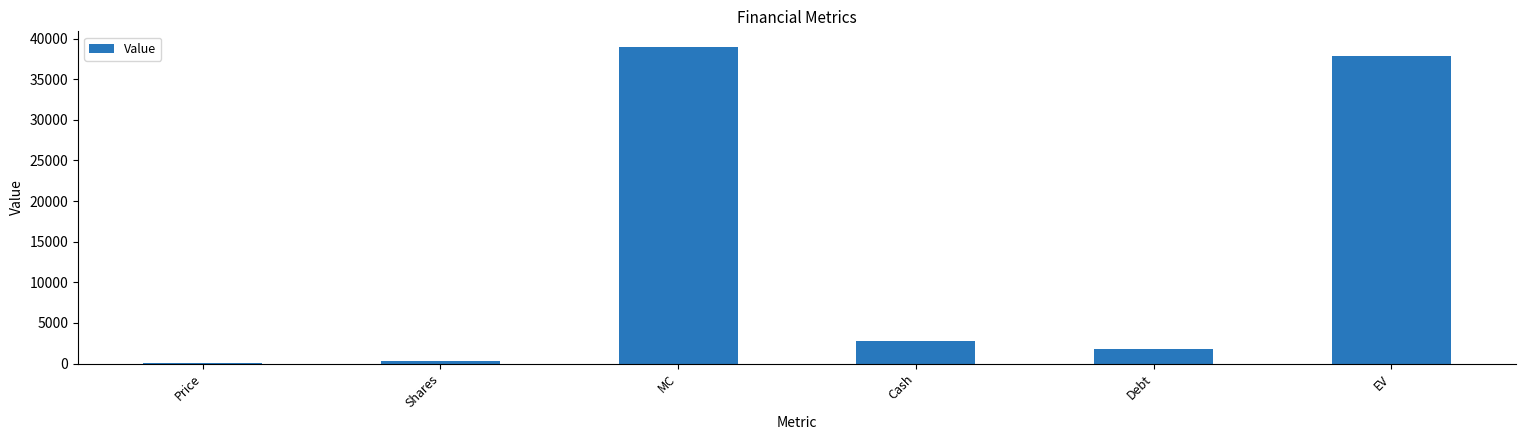

At which category does the chart reach its peak across all series?

MC